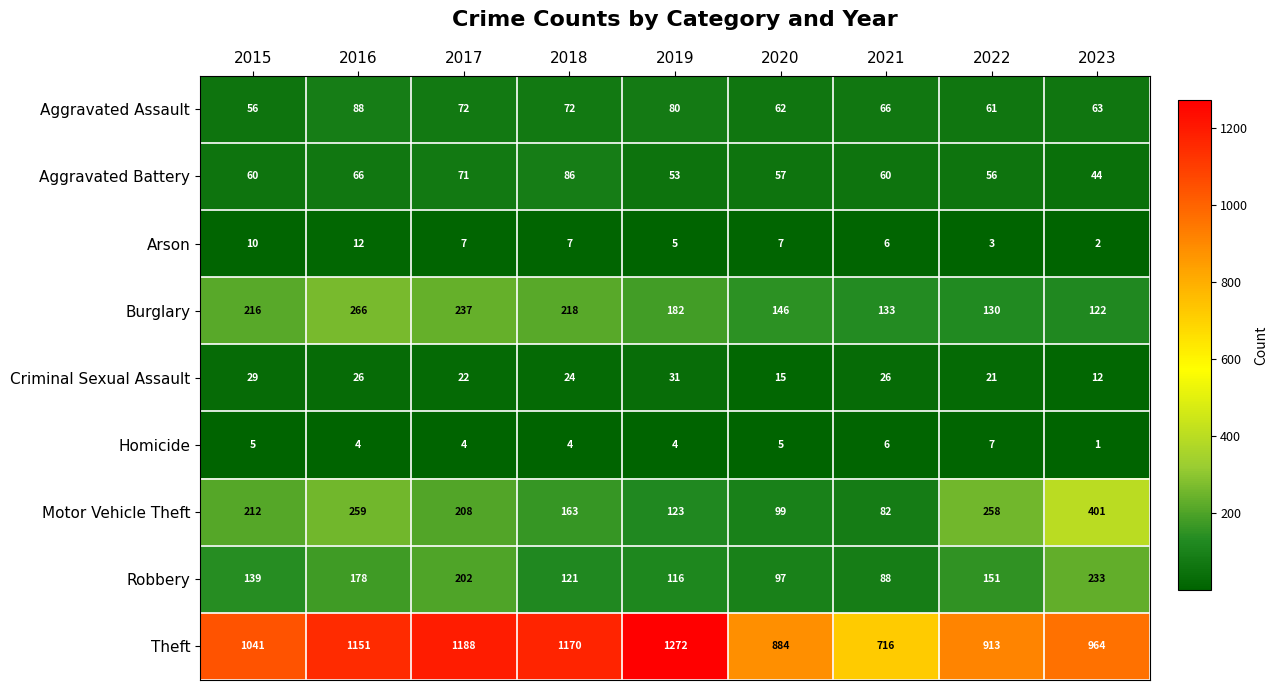

How many values in the Homicide series are below 4?

1